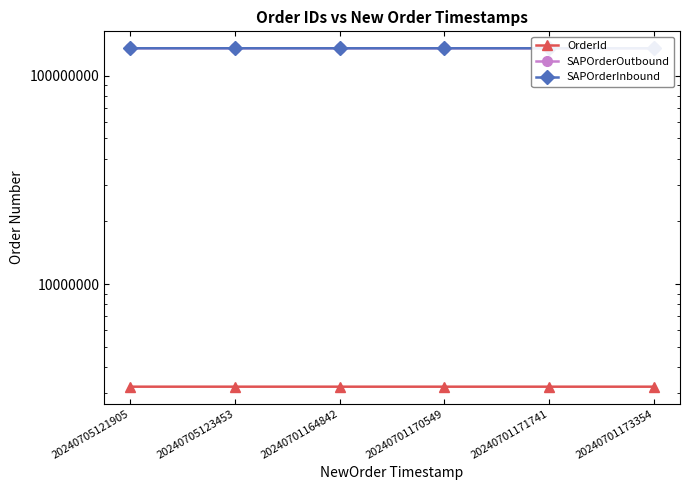

Reading left to right, list all the values displayed in this chart.

OrderId: 3213310	3213313	3213147	3213151	3213152	3213153
SAPOrderOutbound: 135560086	135558593	135552204	135550525	135545585	135552217
SAPOrderInbound: 135560085	135559353	135545565	135545565	135545584	135545584